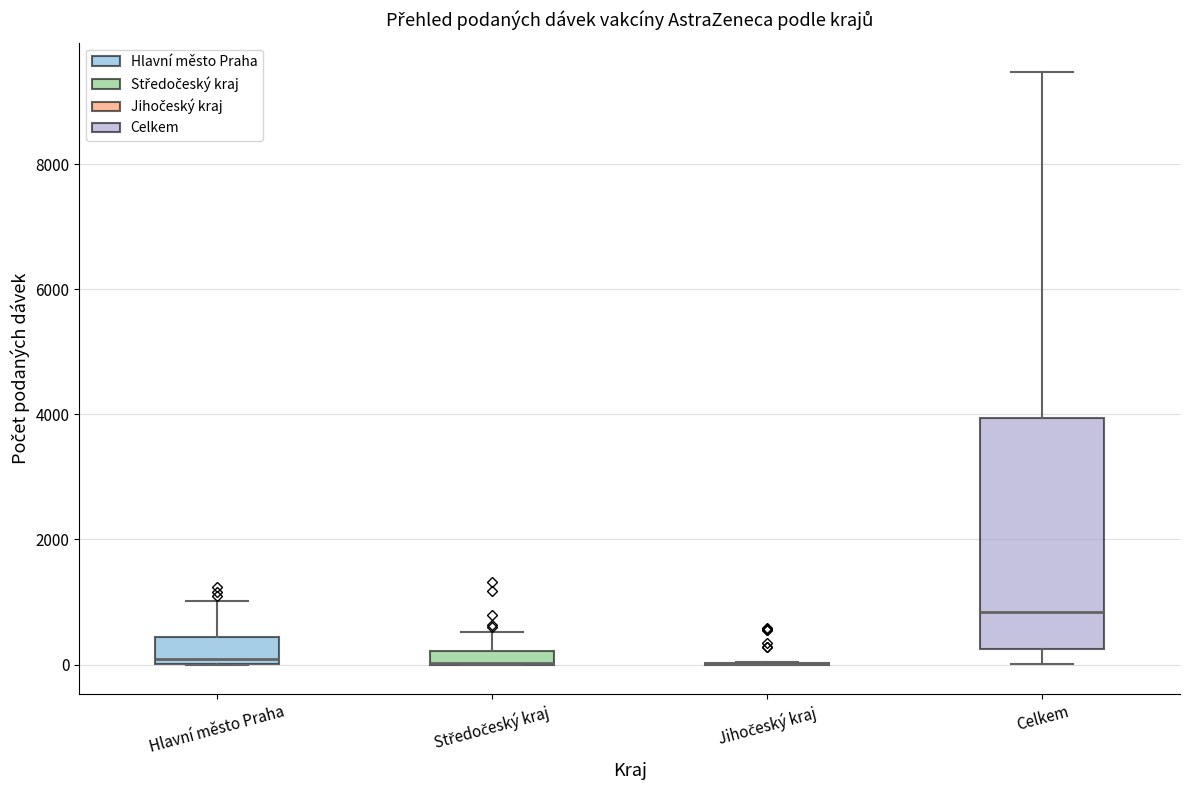

Where is the upper edge of the box for Středočeský kraj on the y-axis? The values are not printed on the chart, so give them approximately, as read against the axis.

200